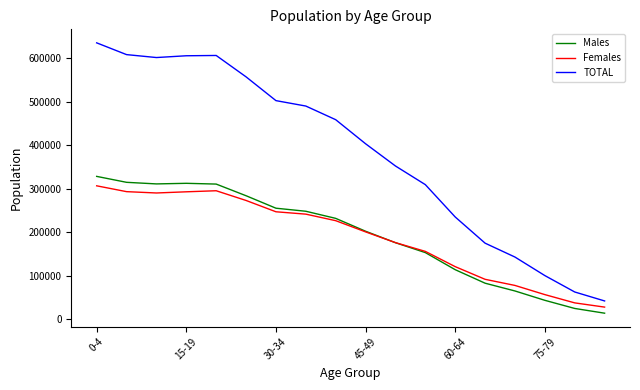

What is the smallest value displayed?

14164